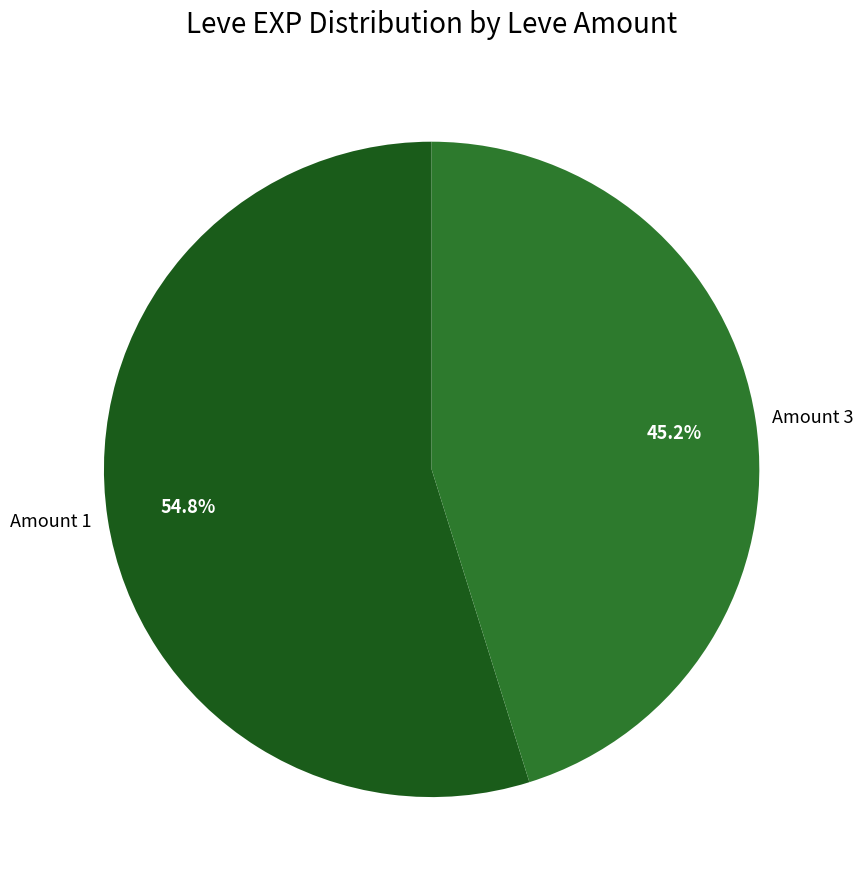

Is the sum of Amount 3 and Amount 1 greater than half?

Yes